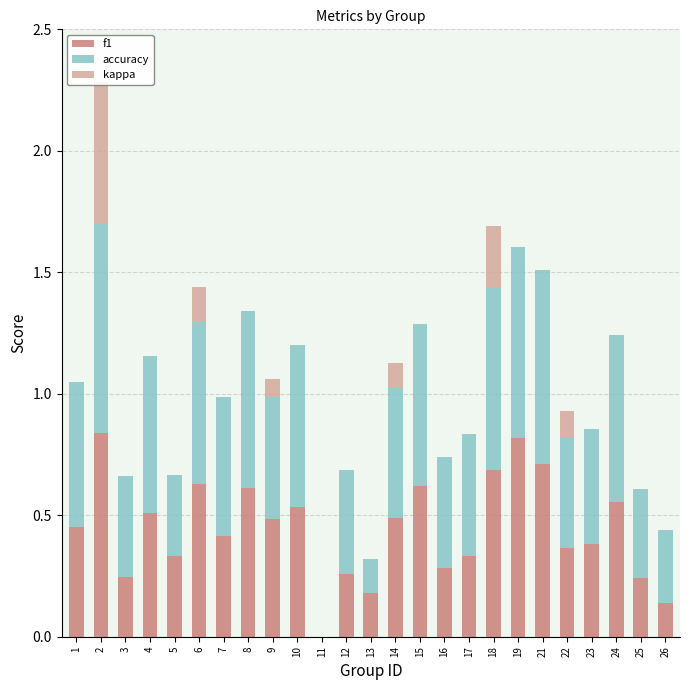

Is it true that kappa equals -0.3 at 25?

False